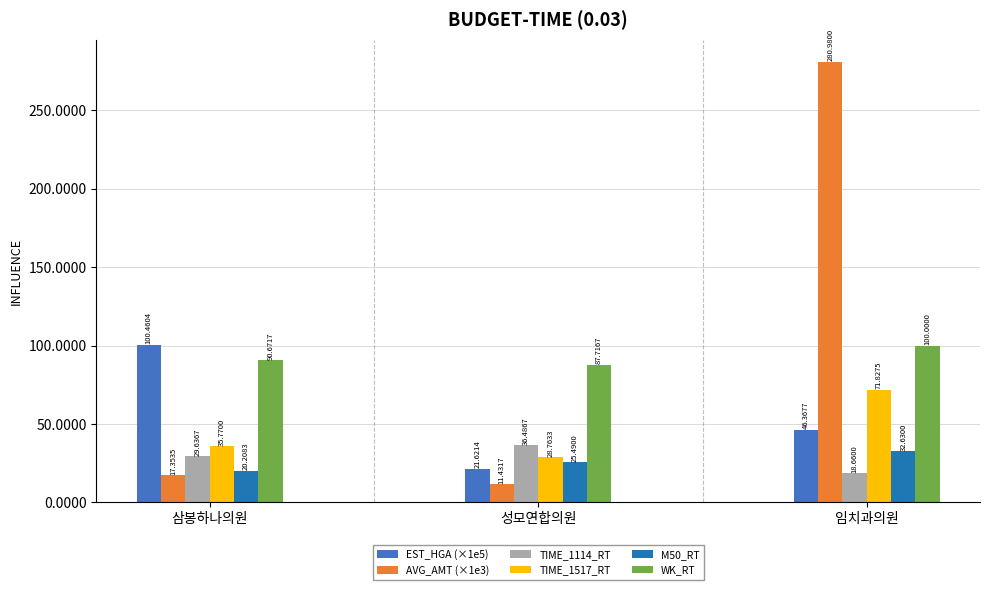

Rank the series at 임치과의원 from highest to lowest value.

AVG_AMT (×1e3), WK_RT, TIME_1517_RT, EST_HGA (×1e5), M50_RT, TIME_1114_RT